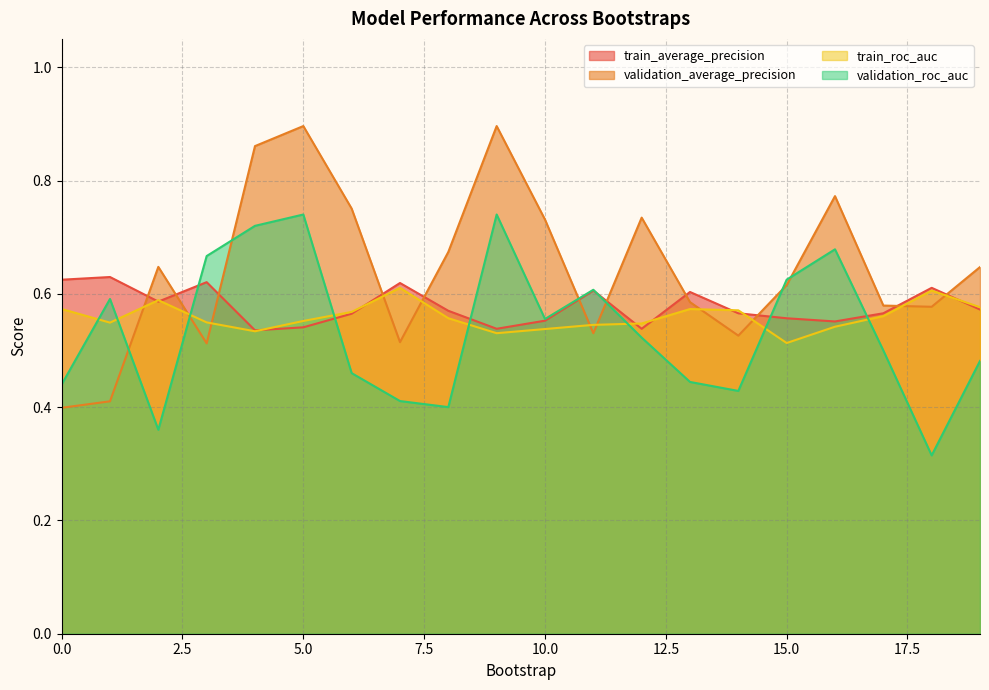

After their last crossing, which series has the higher values: train_roc_auc or validation_roc_auc?

train_roc_auc